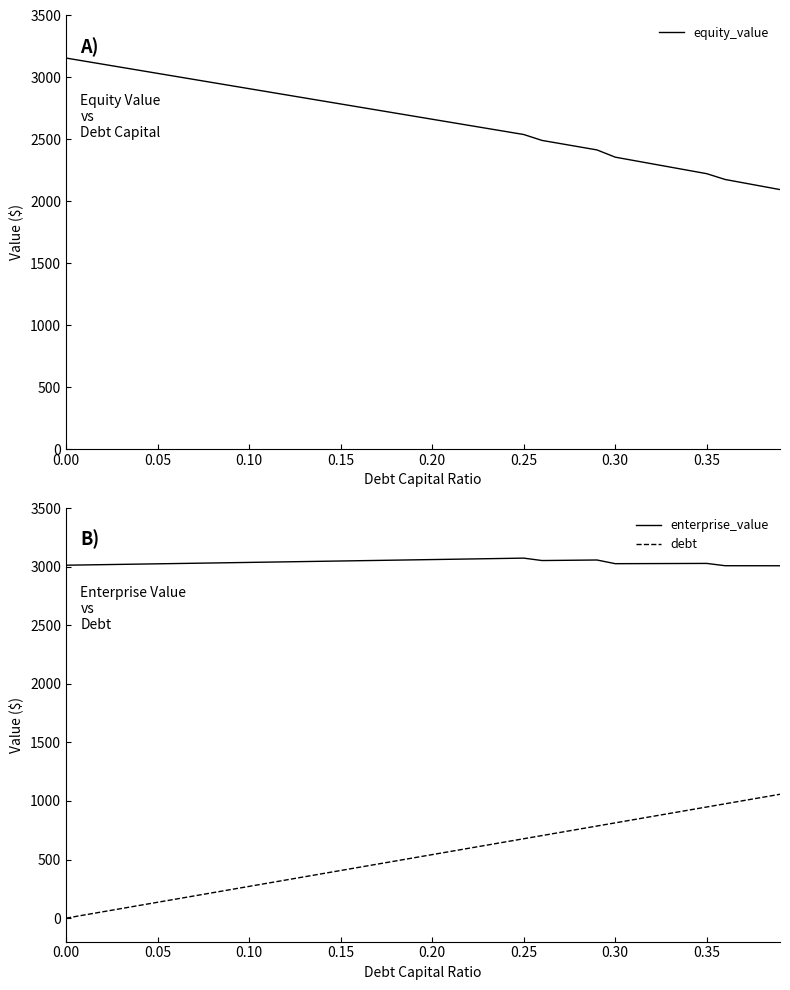

What is the highest value of the enterprise_value series?

3072.2